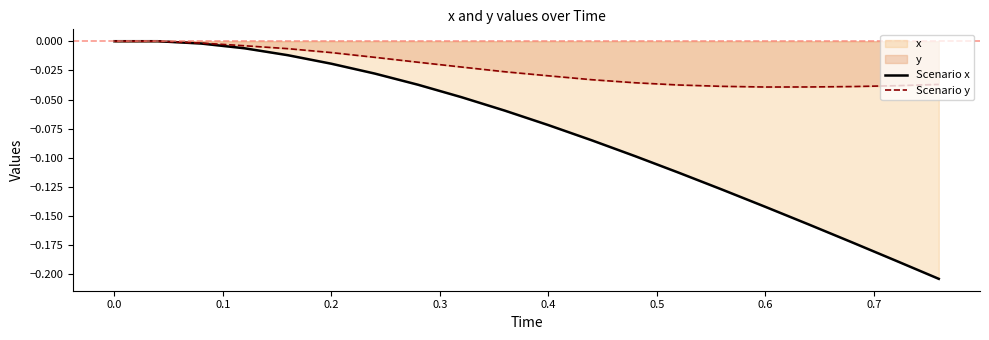

Rank the series by their average value, from highest to lowest.

Scenario y, Scenario x